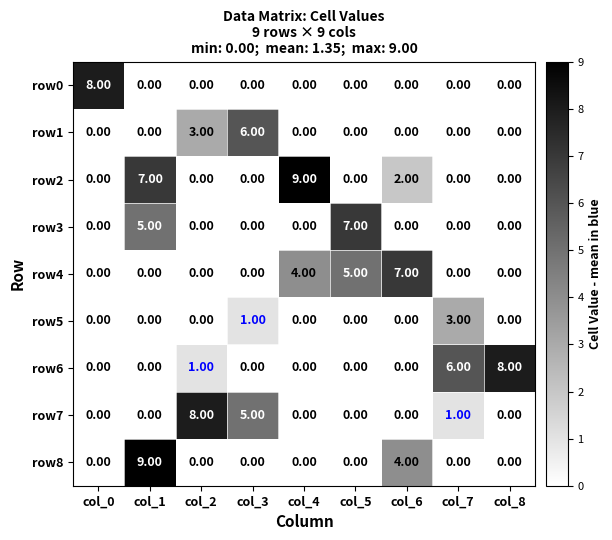

What is the difference between the highest and lowest values at col_3?

6